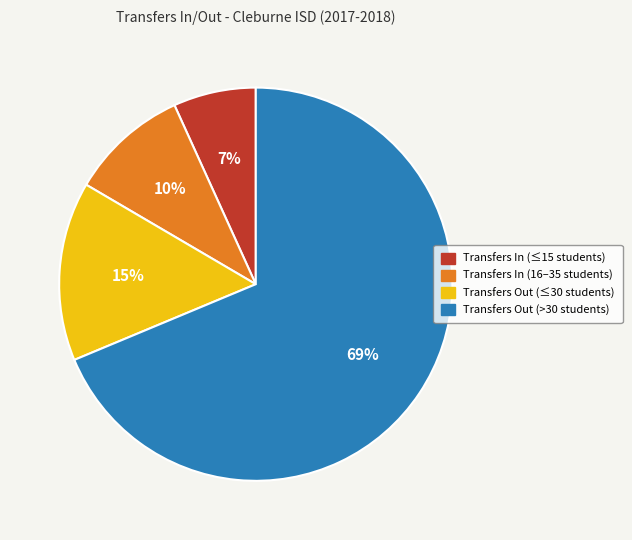

To the nearest percent, what is the average slice percentage?

25%